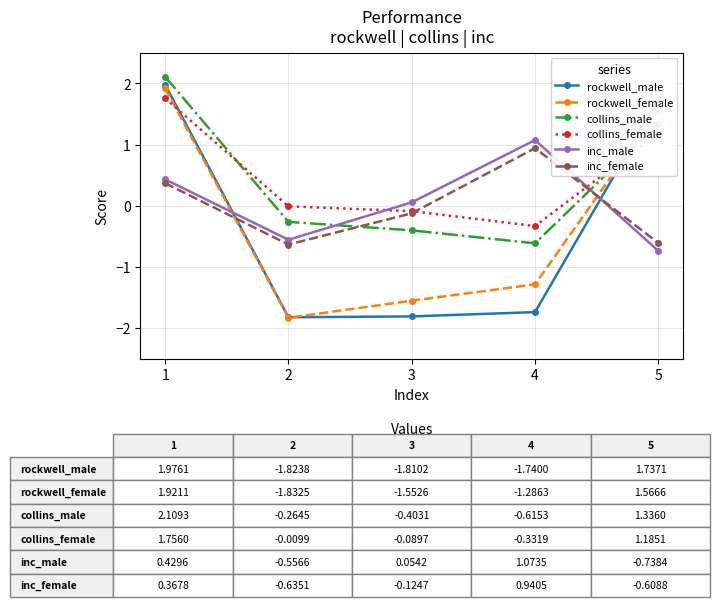

Is the value of rockwell_male at 2 greater than the value of inc_female at 3?

No